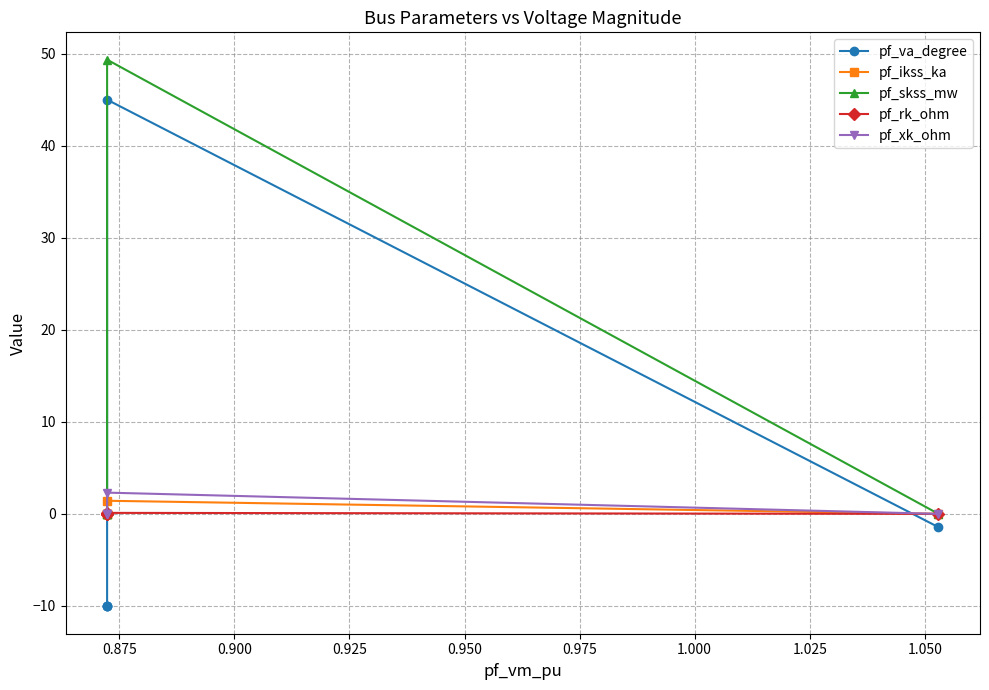

Reading left to right, list all the values displayed in this chart.

pf_va_degree: -1.4	45.0	-10.1	-10.1	-10.1
pf_ikss_ka: 0.0	1.4	0.0	0.0	0.0
pf_skss_mw: 0.0	49.3	0.0	0.0	0.0
pf_rk_ohm: 0.0	0.1	0.0	0.0	0.0
pf_xk_ohm: 0.0	2.3	0.0	0.0	0.0